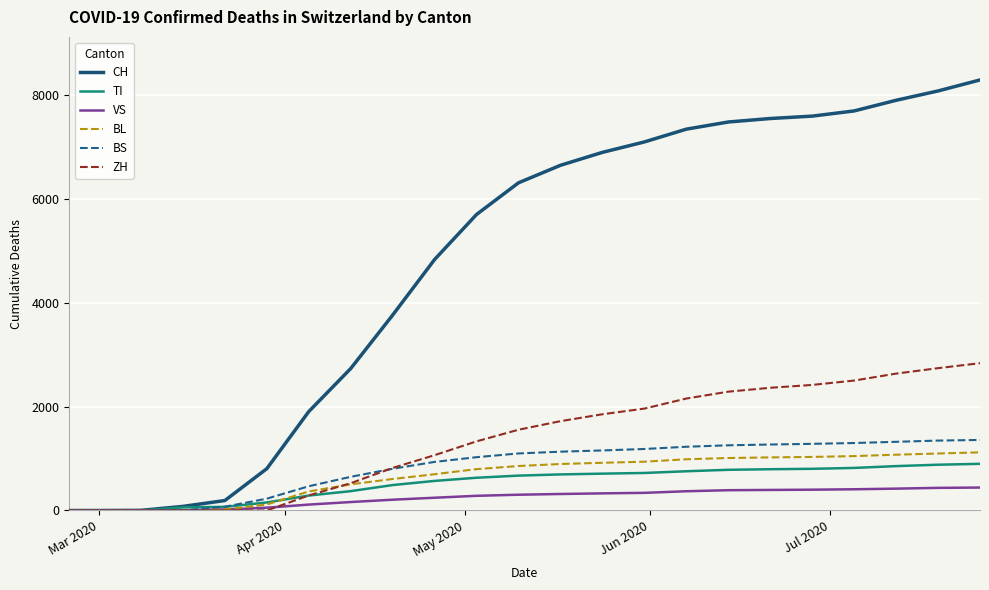

Which series has the largest range (max minus min)?

CH